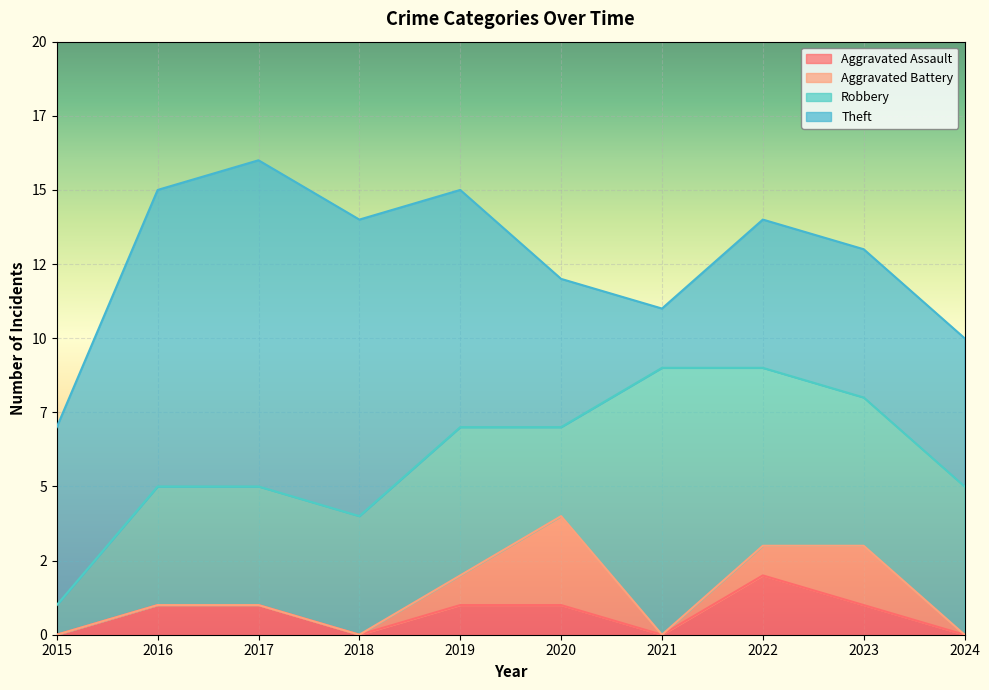

Reading right to left, list all the values displayed in this chart.

Aggravated Assault: 2024=0	2023=1	2022=2	2021=0	2020=1	2019=1	2018=0	2017=1	2016=1	2015=0
Aggravated Battery: 2024=0	2023=2	2022=1	2021=0	2020=3	2019=1	2018=0	2017=0	2016=0	2015=0
Robbery: 2024=5	2023=5	2022=6	2021=9	2020=3	2019=5	2018=4	2017=4	2016=4	2015=1
Theft: 2024=5	2023=5	2022=5	2021=2	2020=5	2019=8	2018=10	2017=11	2016=10	2015=6